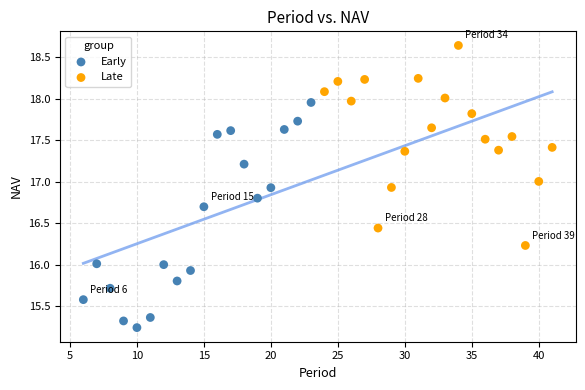

Which series has the largest Y range (max minus min)?

Early